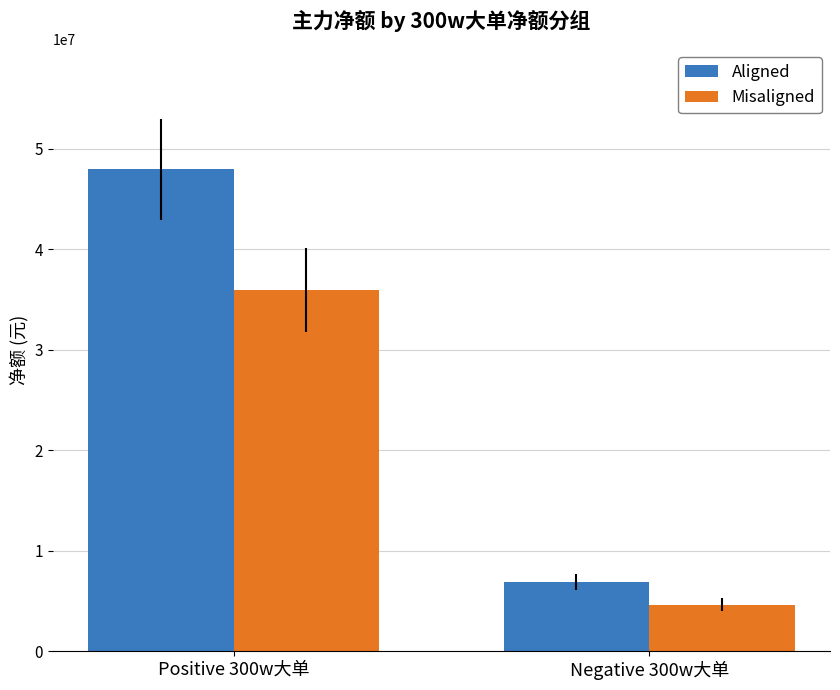

Is it true that Aligned equals 6897102 at Negative 300w大单?

True